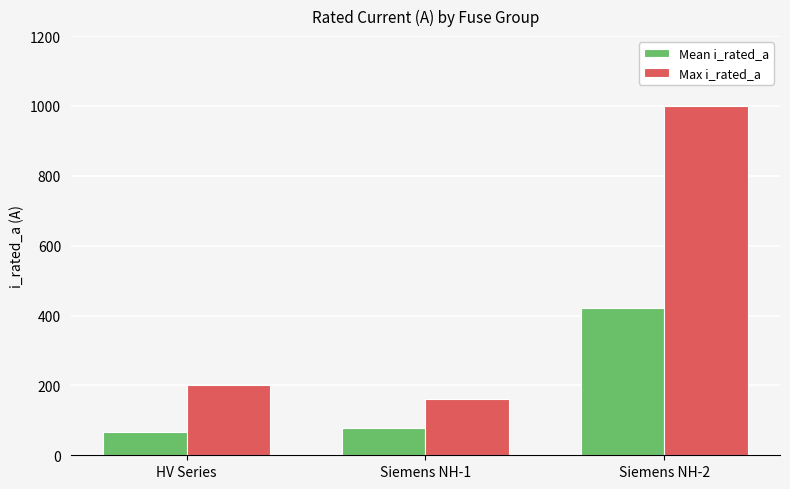

Reading left to right, extract all data points from this chart.

Mean i_rated_a: HV Series=66.2	Siemens NH-1=77.4	Siemens NH-2=422.1
Max i_rated_a: HV Series=200.0	Siemens NH-1=160.0	Siemens NH-2=1000.0